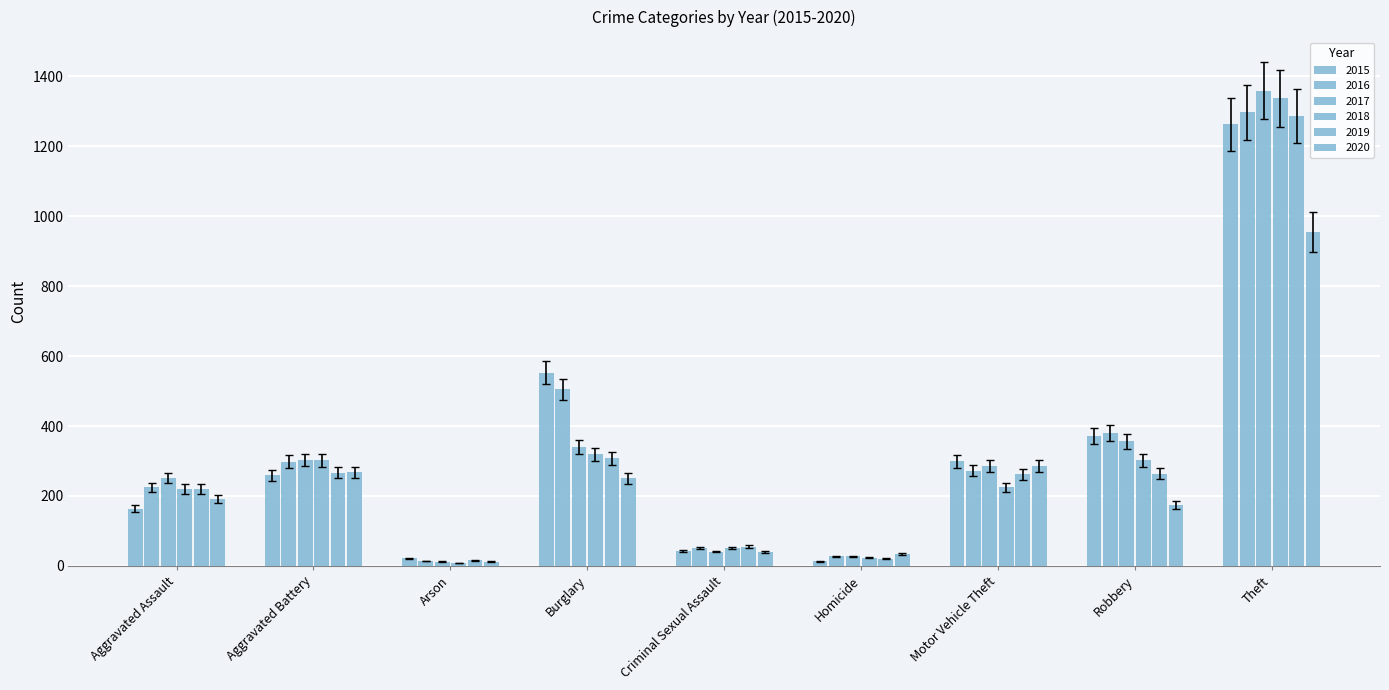

Is it true that 2018 equals 116.4 at Aggravated Assault?

False